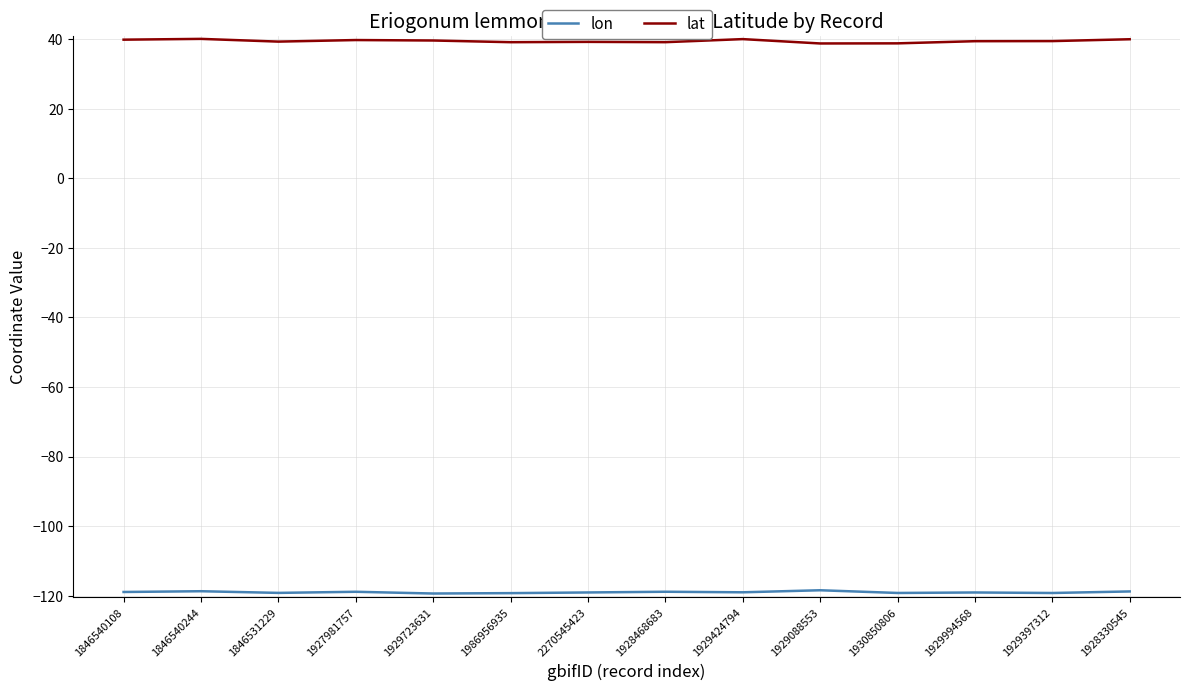

What is the highest value of the lon series?

-118.4